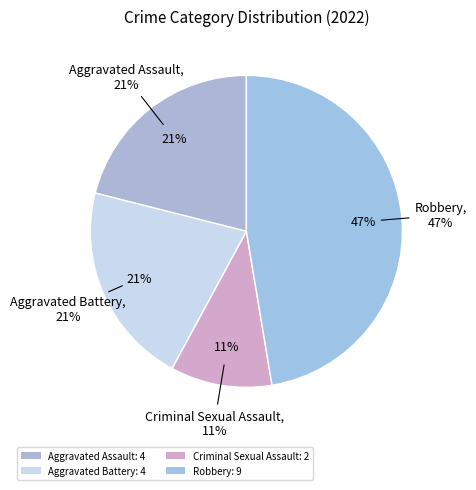

To the nearest percent, what is the average slice percentage?

25%